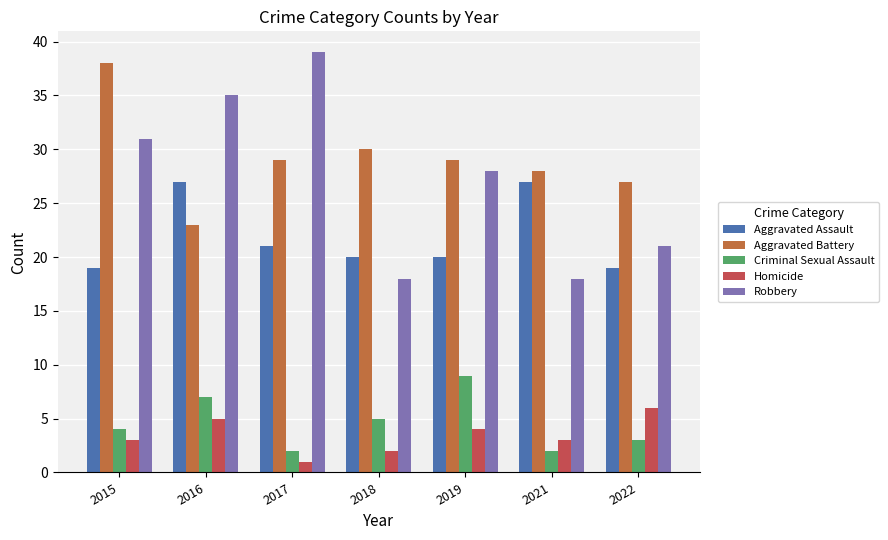

Which category has the highest value across all series?

2017